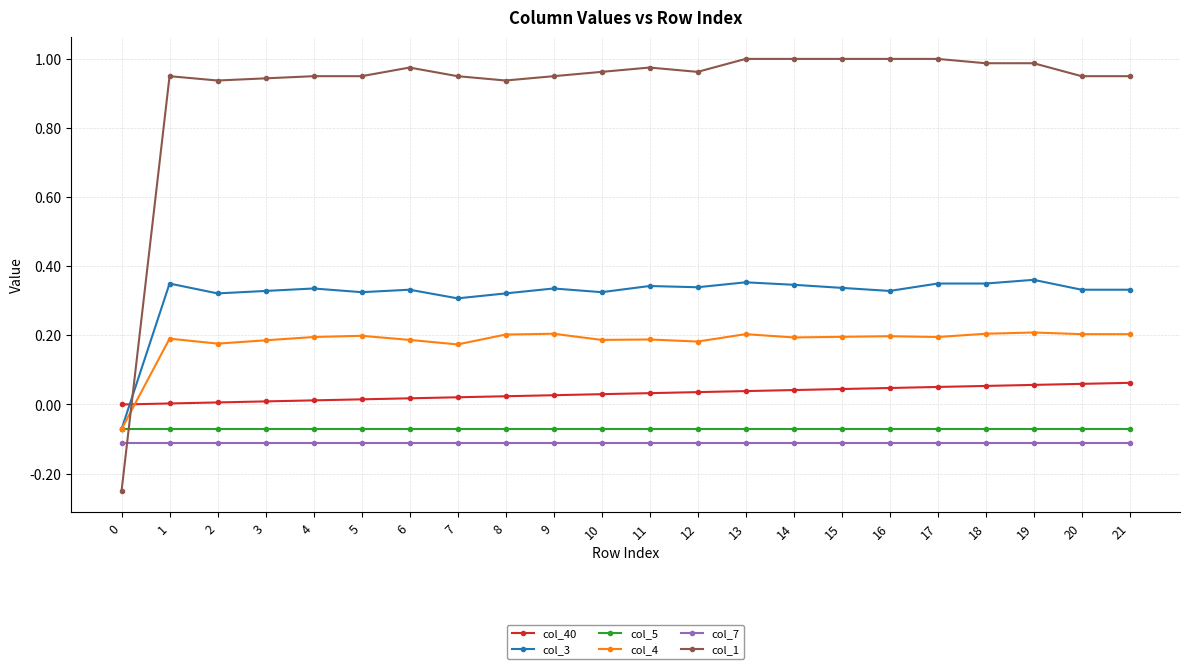

True or false: col_5 has a value of -0.1 at 11.

True